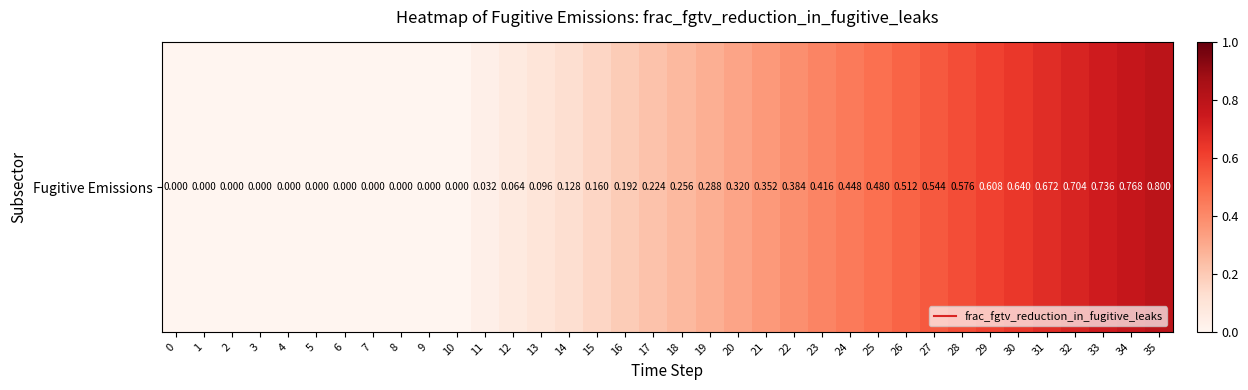

List the labels in order of value, largest first.

35, 34, 33, 32, 31, 30, 29, 28, 27, 26, 25, 24, 23, 22, 21, 20, 19, 18, 17, 16, 15, 14, 13, 12, 11, 0, 1, 2, 3, 4, 5, 6, 7, 8, 9, 10